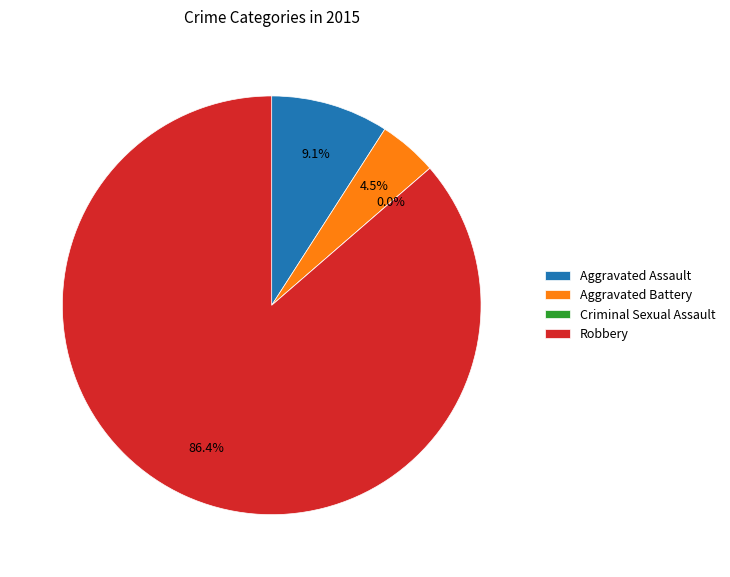

Approximately how many times larger is the value at Robbery compared to Aggravated Battery?

19.0